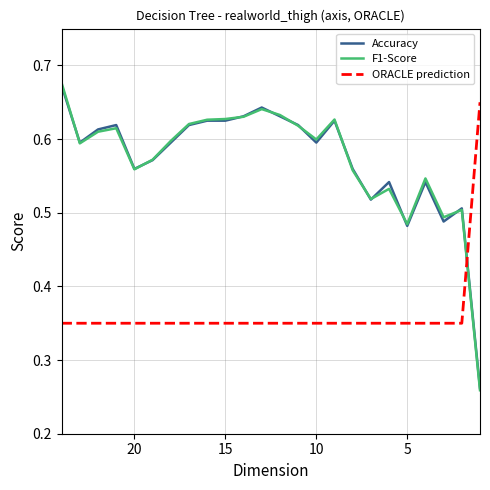

Where do F1-Score and ORACLE prediction first cross each other?

22 and 23